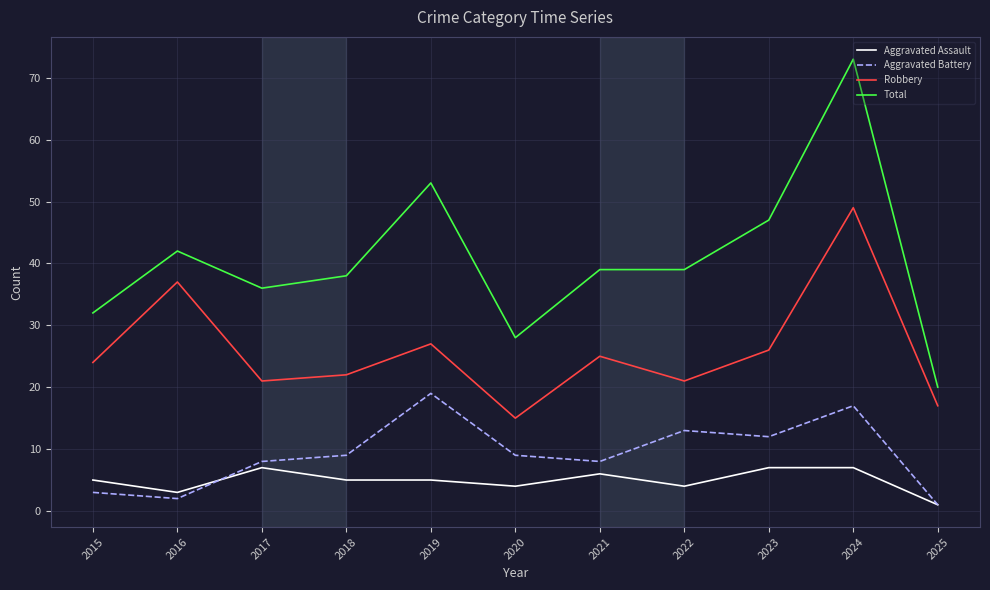

Reading right to left, list all the values displayed in this chart.

Aggravated Assault: 1	7	7	4	6	4	5	5	7	3	5
Aggravated Battery: 1	17	12	13	8	9	19	9	8	2	3
Robbery: 17	49	26	21	25	15	27	22	21	37	24
Total: 20	73	47	39	39	28	53	38	36	42	32